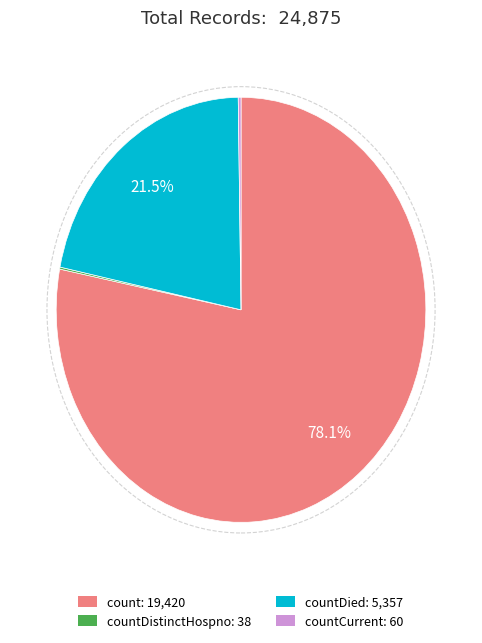

Which category accounts for the majority?

count: 19,420